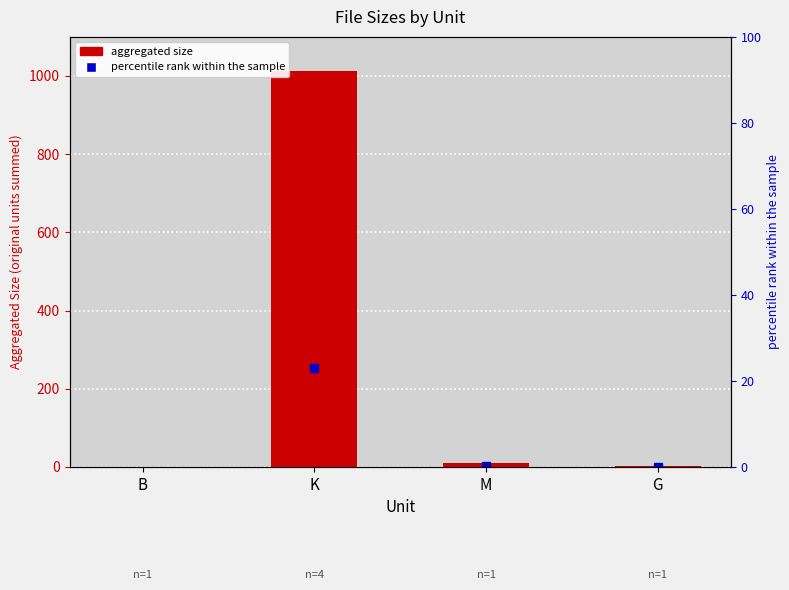

What is the greatest value displayed?

1011.7